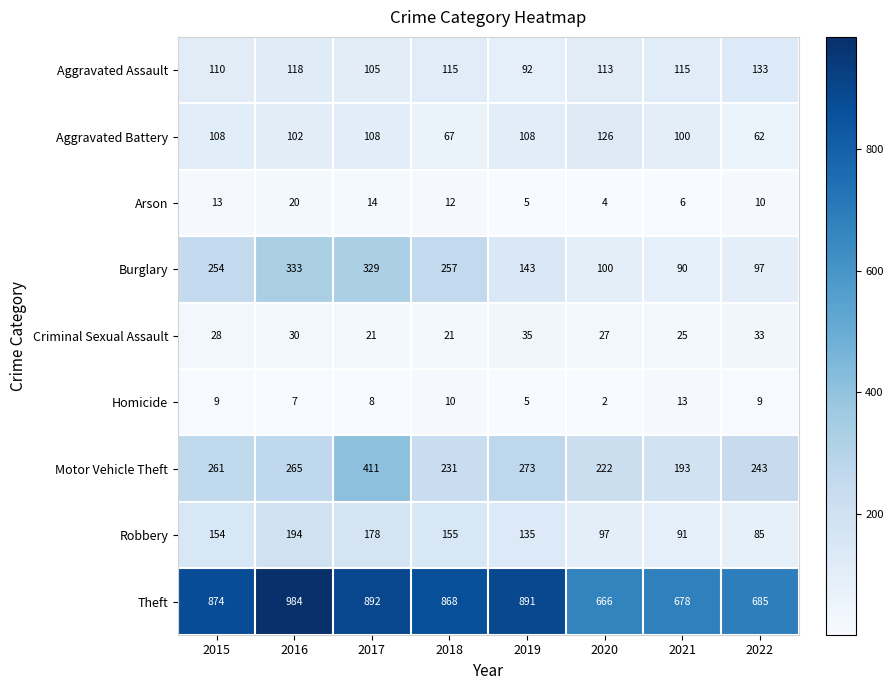

How many categories are shown in the chart?

8